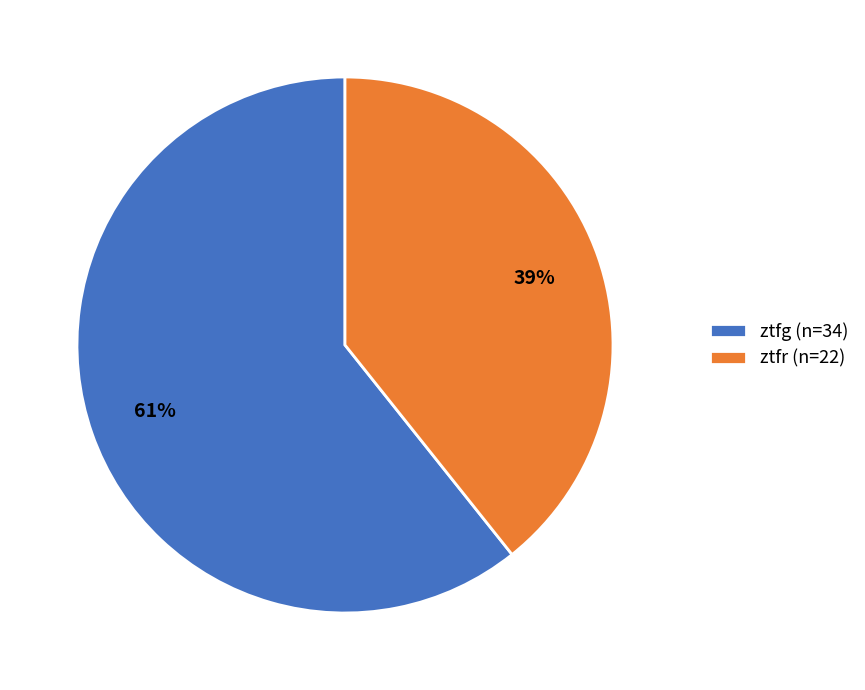

How many segments does this pie chart have?

2